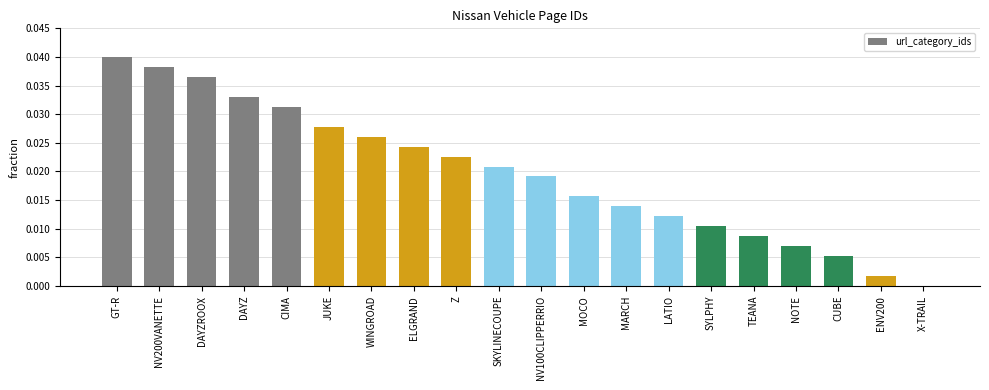

Which has a higher value, MARCH or SYLPHY?

MARCH